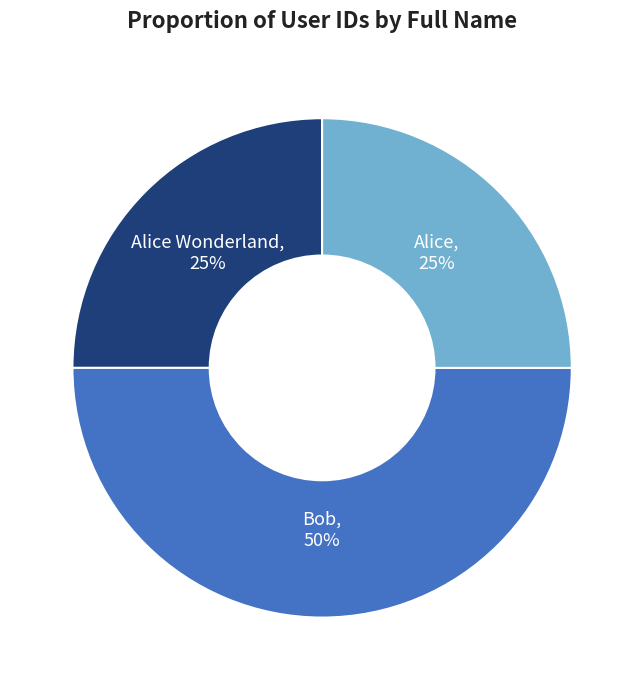

What percentage is the Alice slice, to the nearest percent?

25%